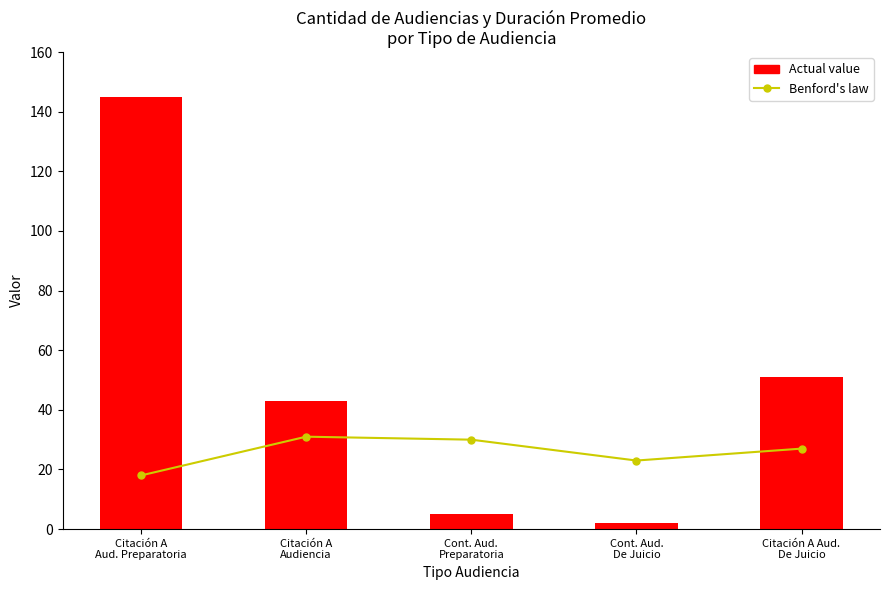

How many data points in Benford's law are above 27?

2